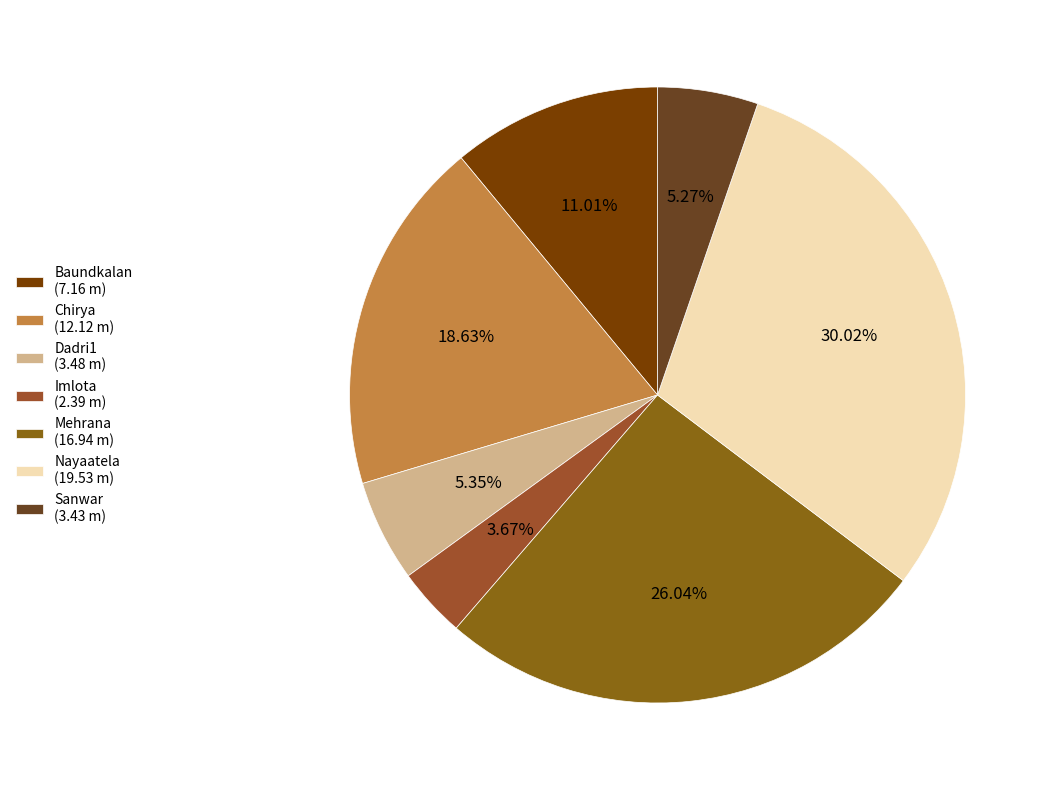

To the nearest percent, what is the difference between the largest and smallest slice percentages?

26%